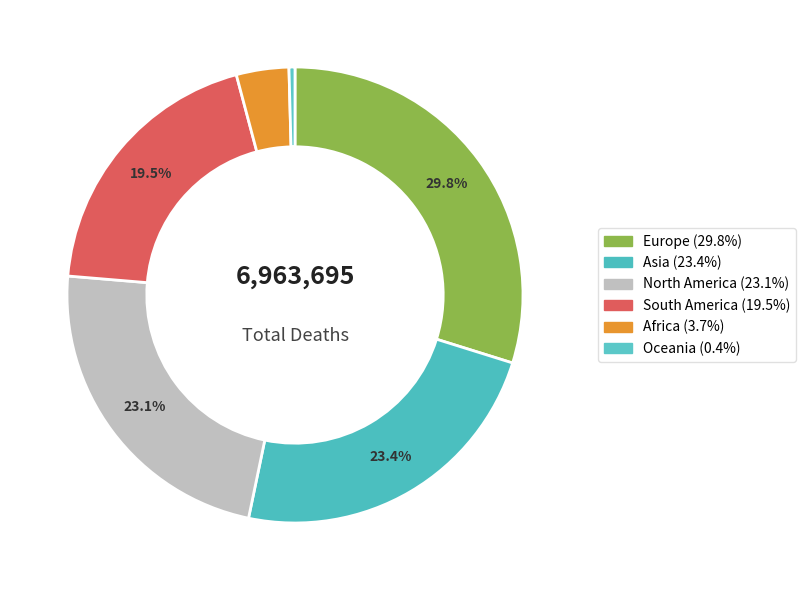

Does any single category account for the majority?

No